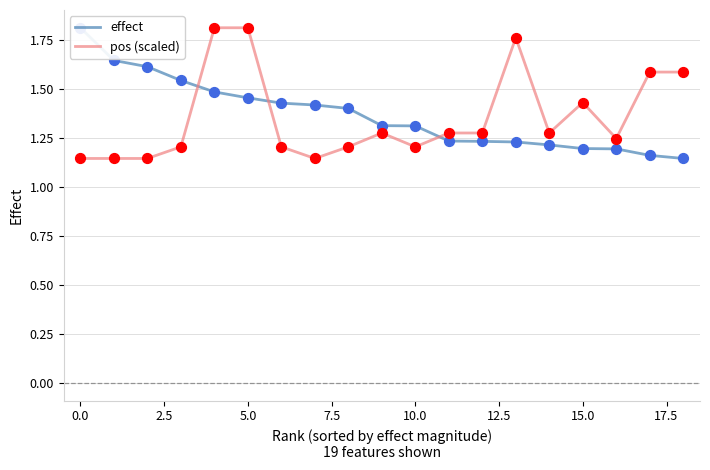

Which series has the largest Y range (max minus min)?

effect